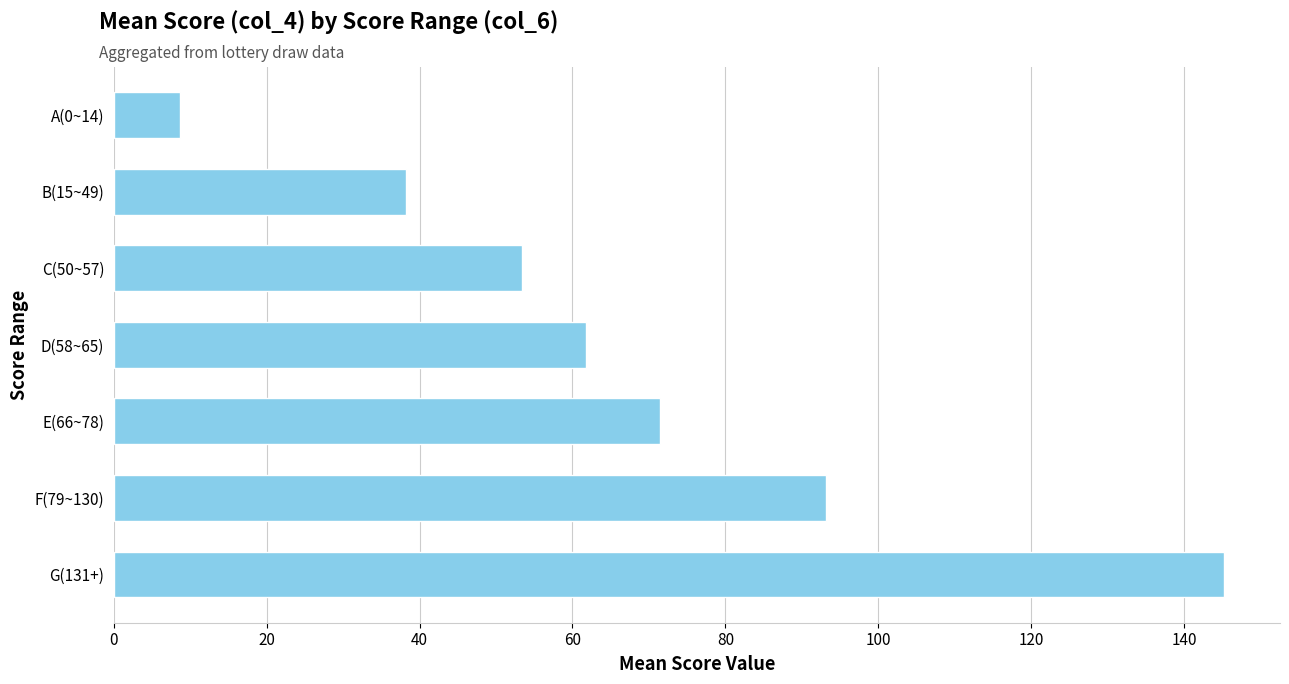

What is the minimum value shown in the chart?

8.6